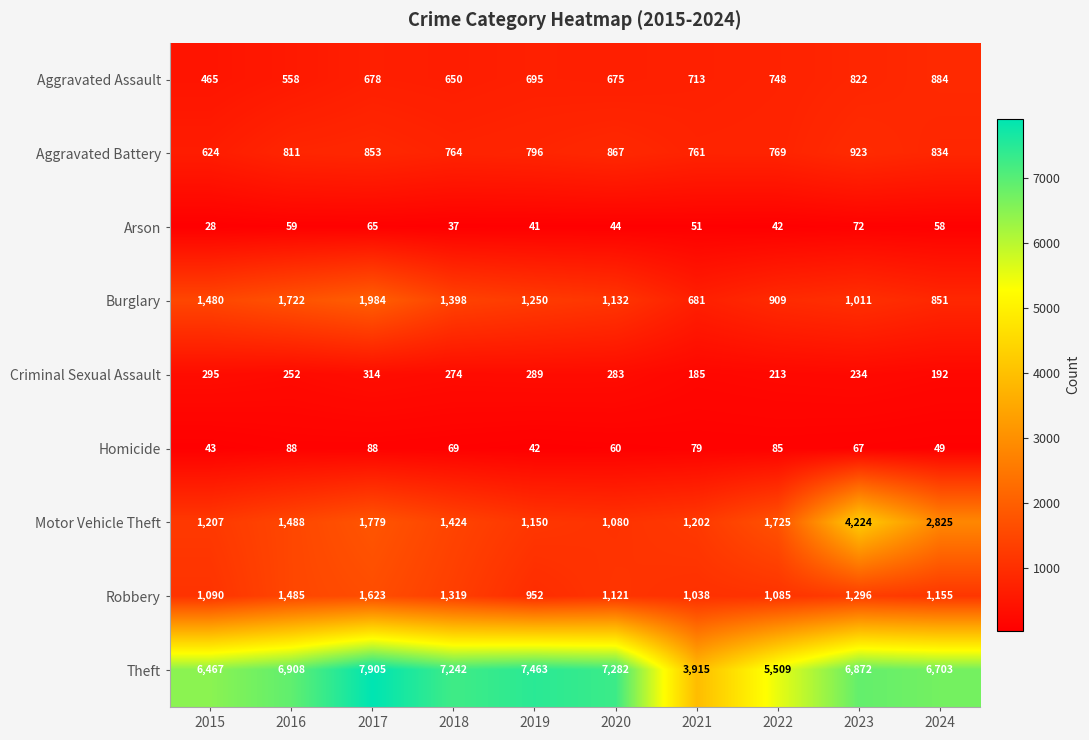

Which category has the highest value across all series?

2017